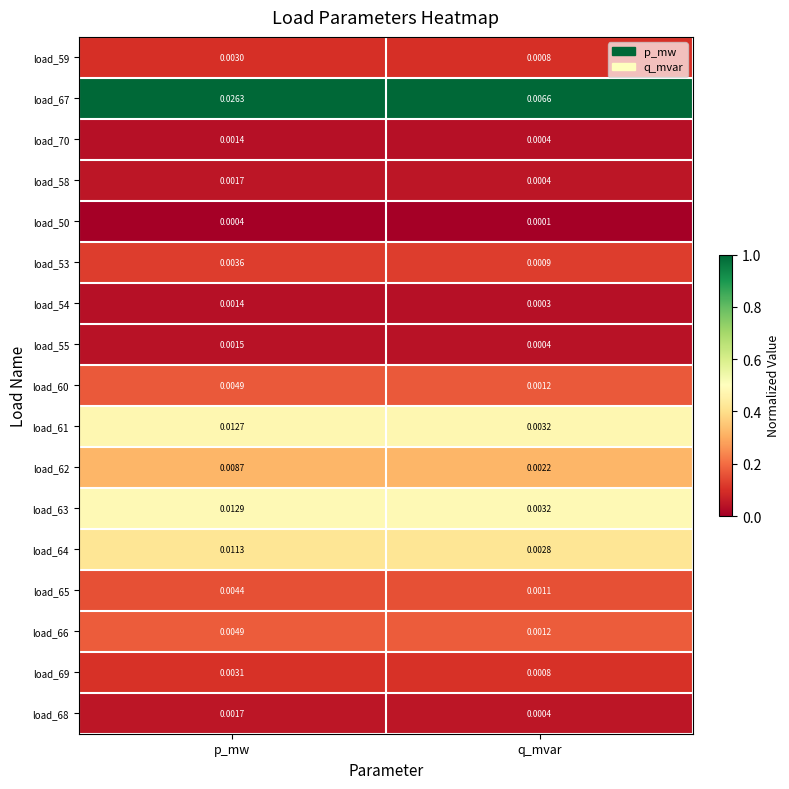

Which category has the highest value in the load_65 series?

p_mw